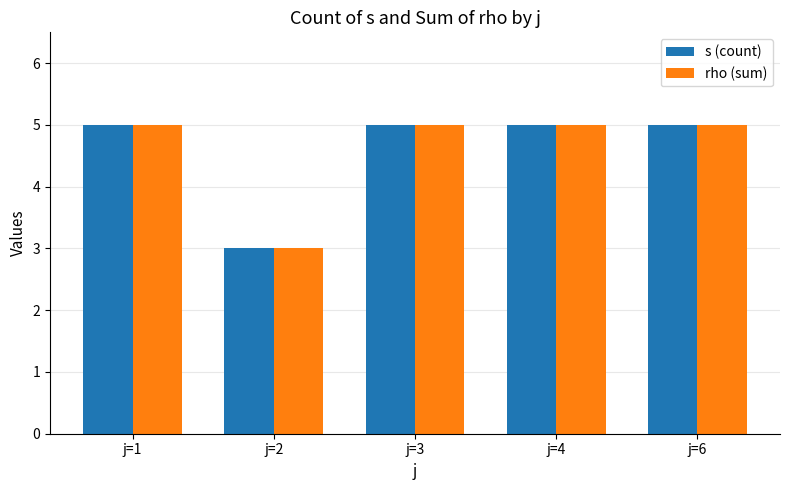

How many bars are there in each group?

2